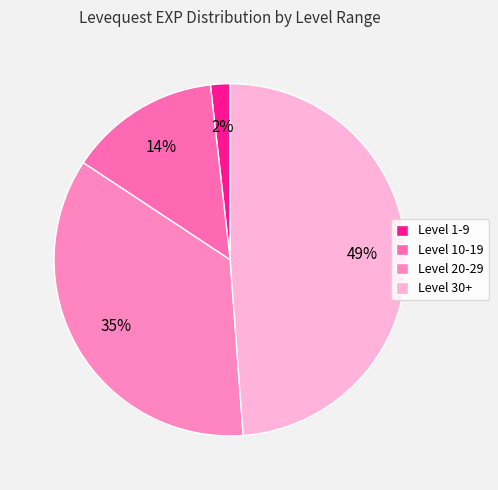

Does any single category account for the majority?

No